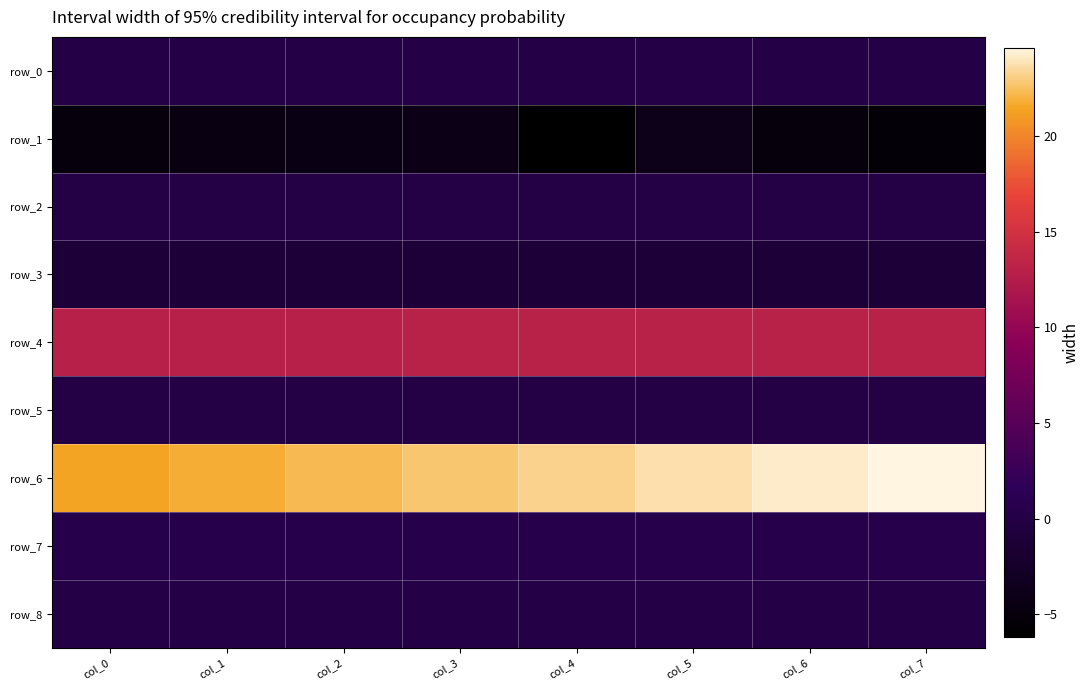

What is the average value of the row_6 series?

23.0